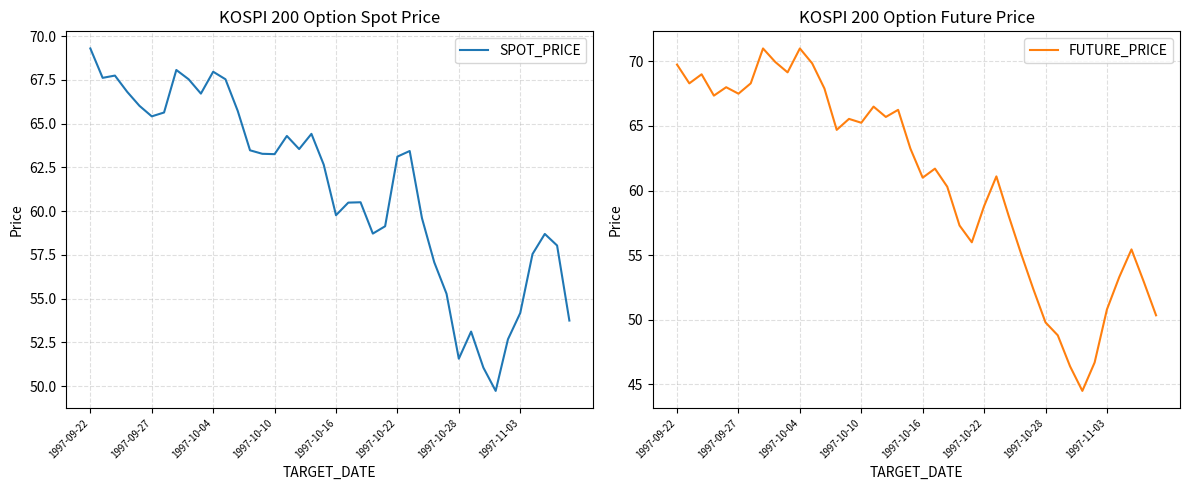

Which category has the highest value in the SPOT_PRICE series?

1997-09-22